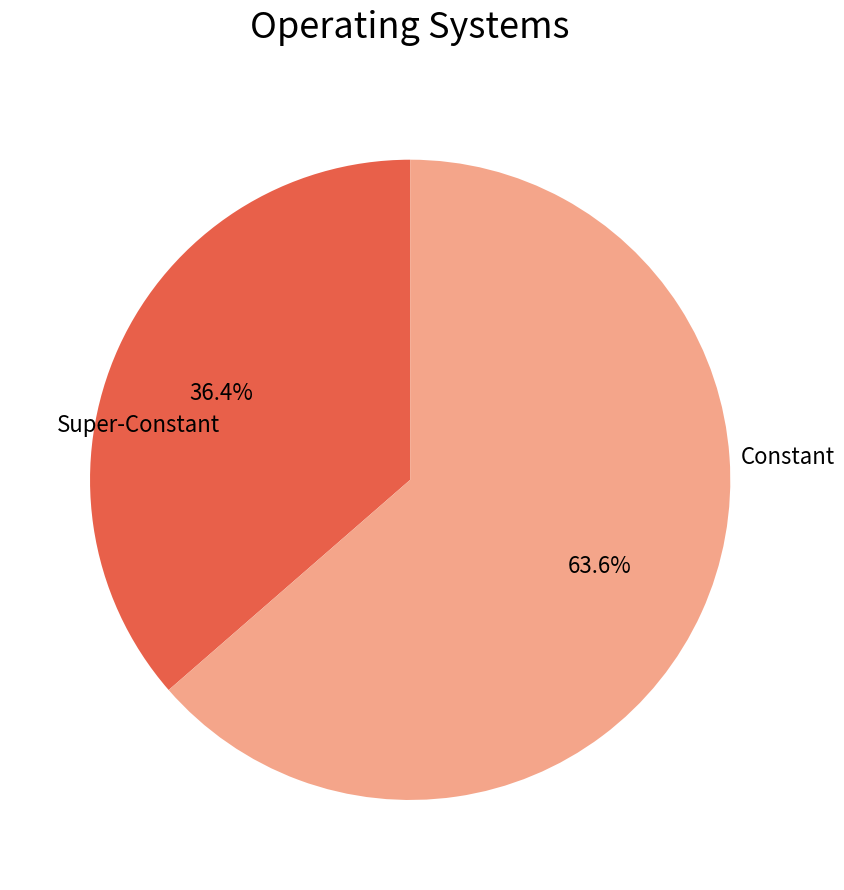

How many slices are in this pie chart?

2